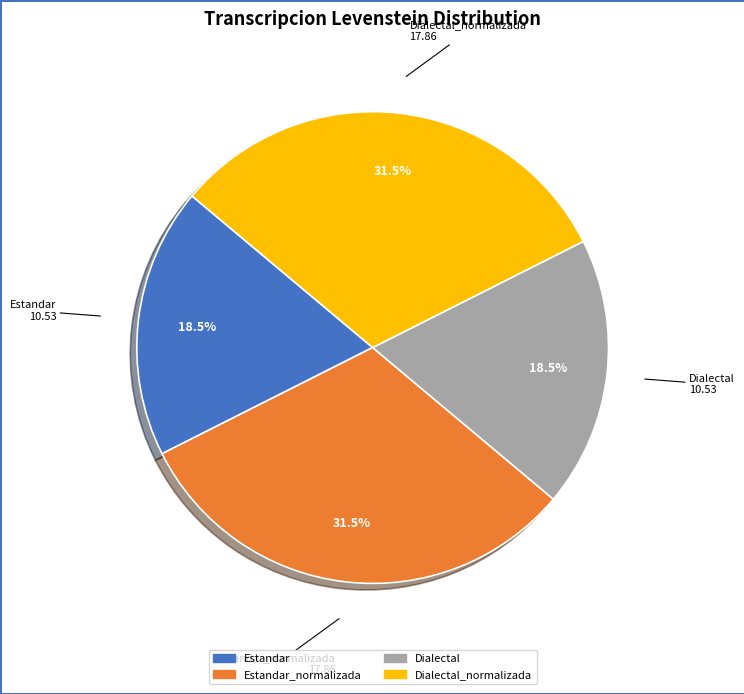

Is there any slice that represents more than half of the pie?

No